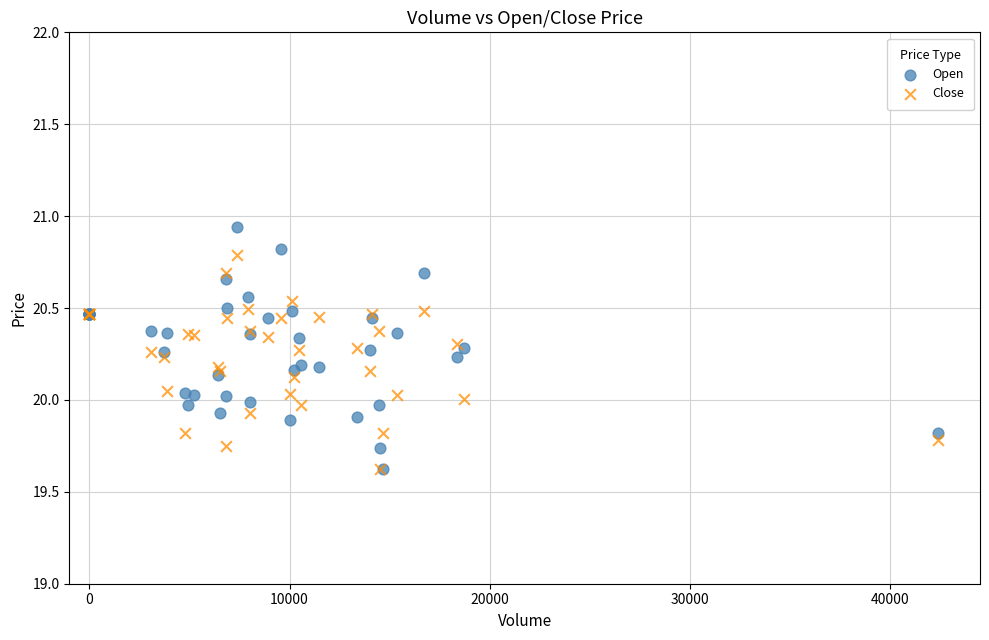

Which series reaches the maximum Y coordinate?

Open